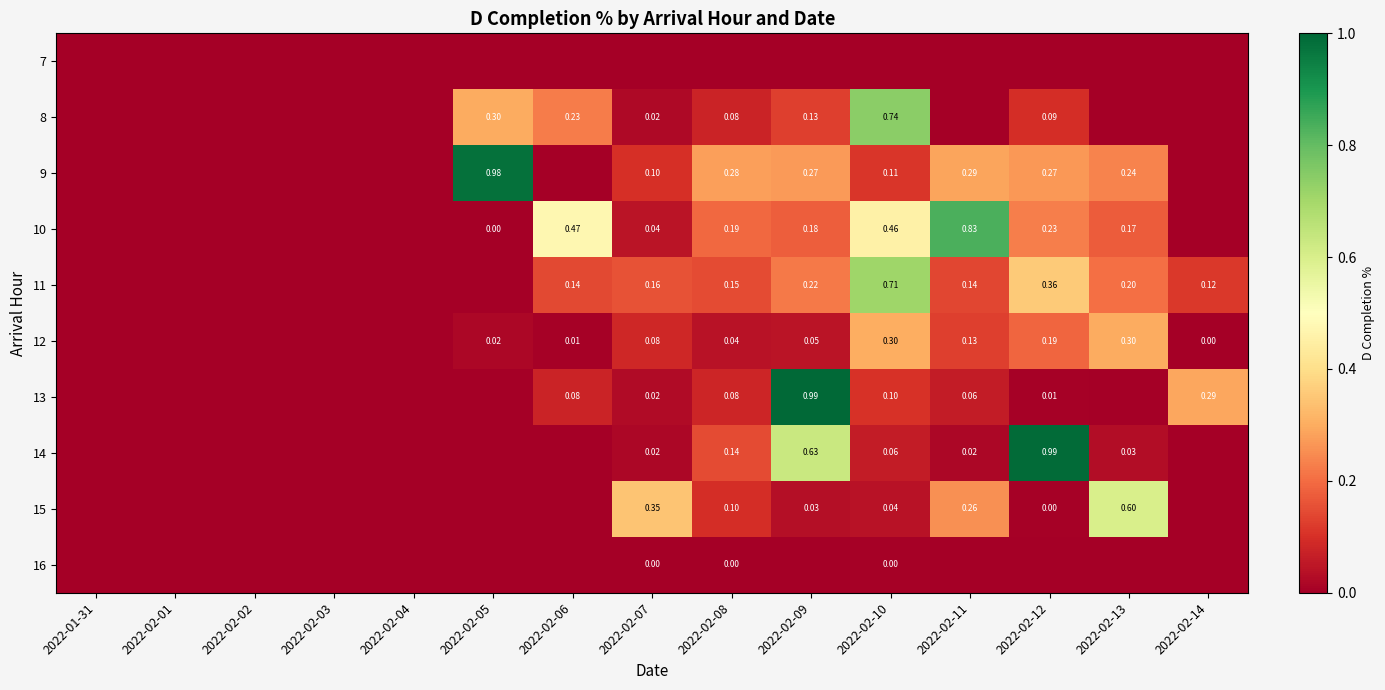

List the series in order of their peak value, highest first.

13, 14, 9, 10, 8, 11, 15, 12, 16, 7